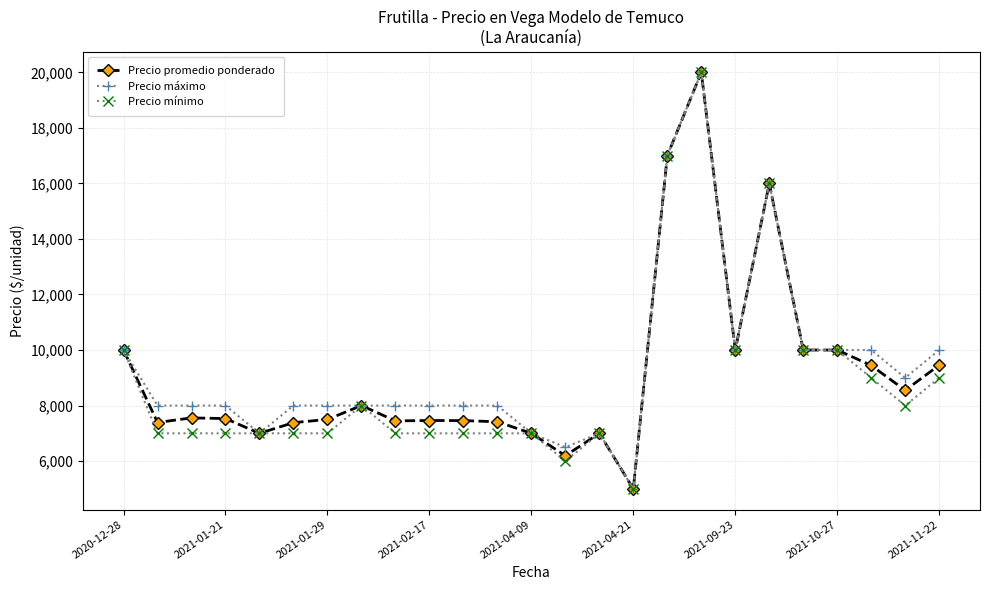

What is the greatest value displayed?

20000